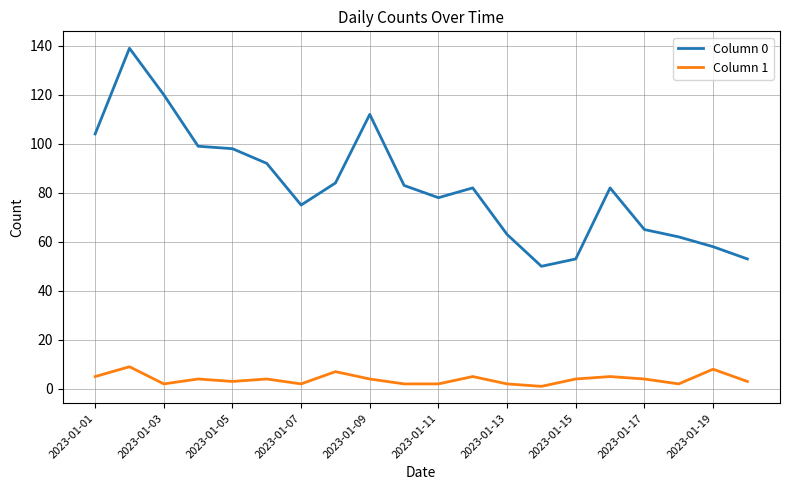

List the series in order of their peak value, lowest first.

Column 1, Column 0